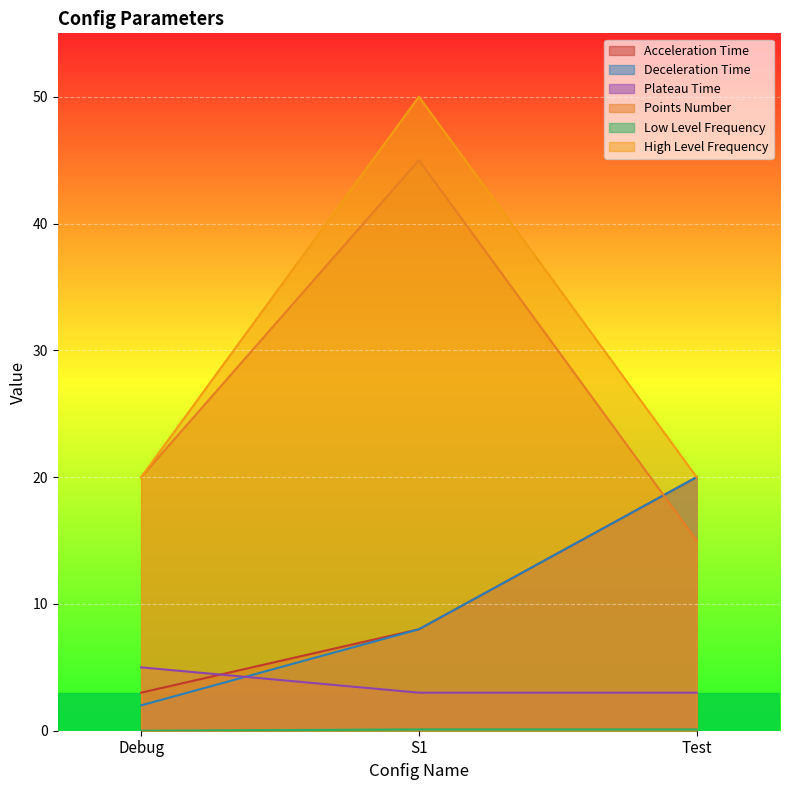

Which series changed the most between S1 and Test?

Points Number